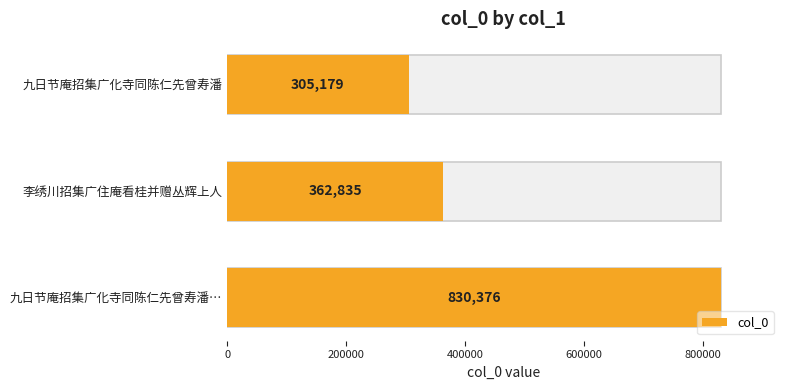

What is the difference between the maximum and minimum values?

525197